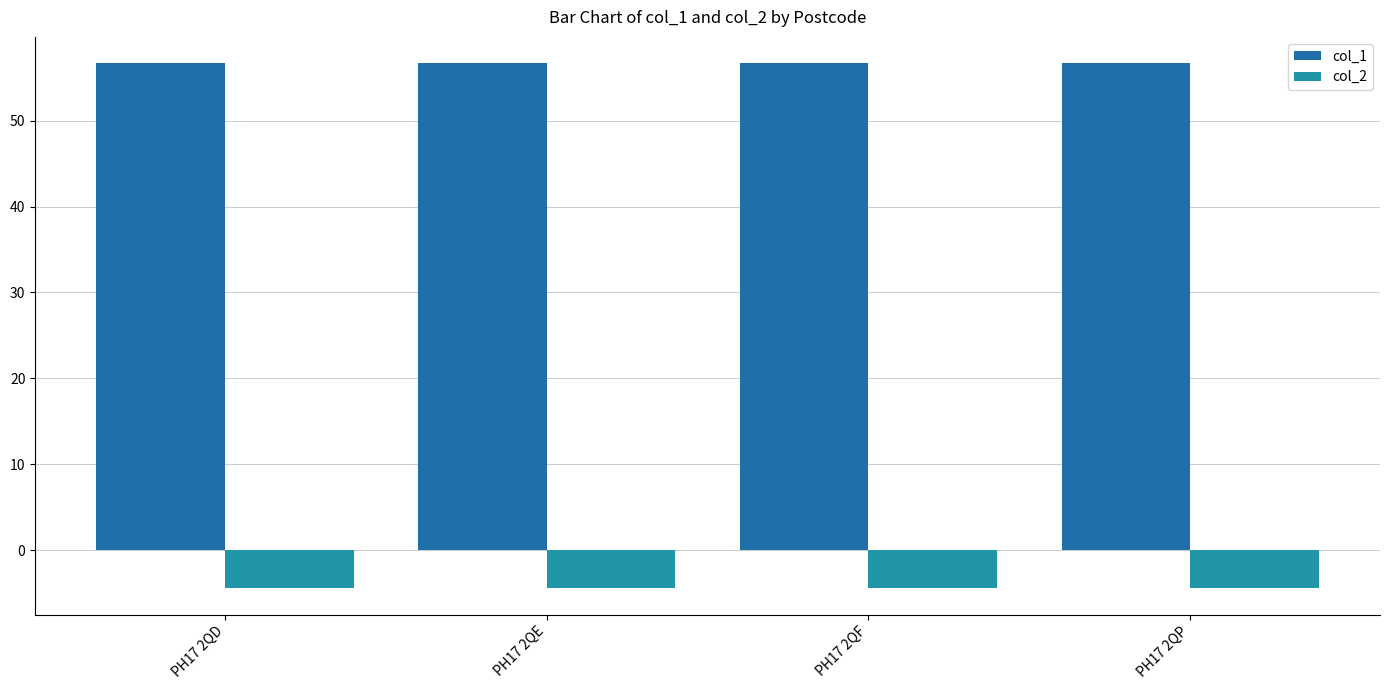

Rank the series by their average value, from highest to lowest.

col_1, col_2